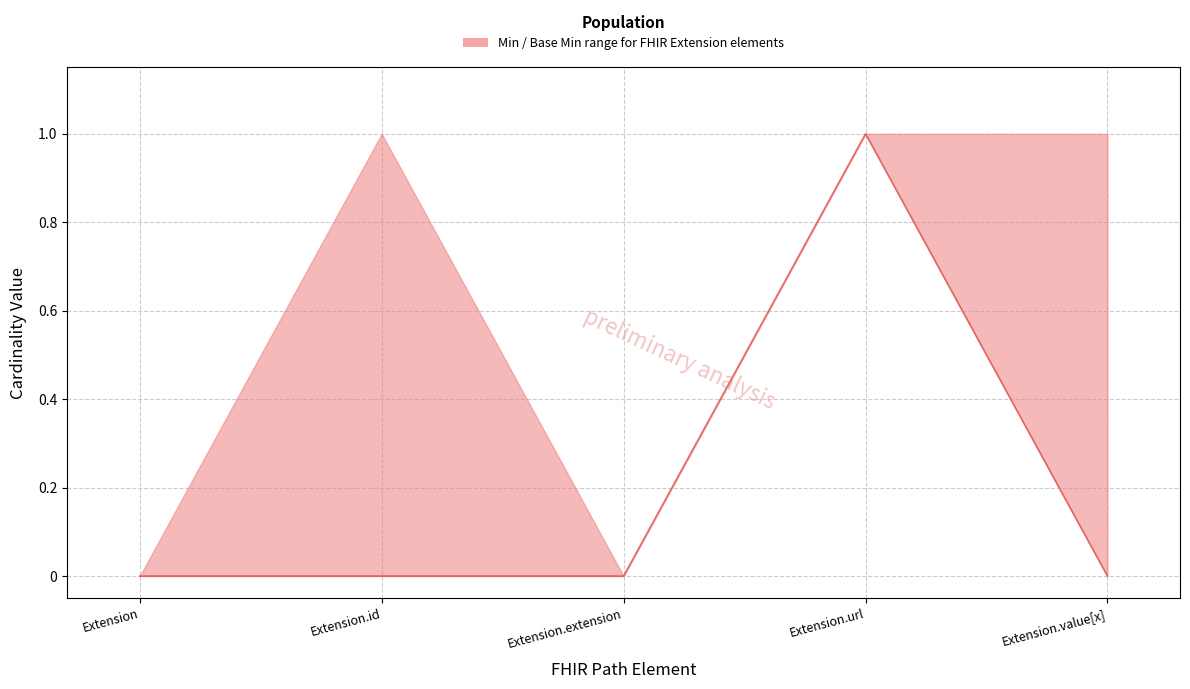

True or false: there are more than 0 points higher than both neighbors.

True